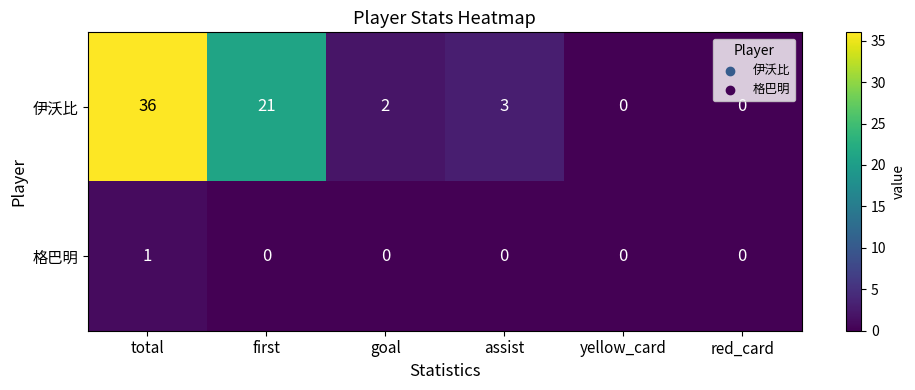

Which series changed the most between goal and red_card?

伊沃比